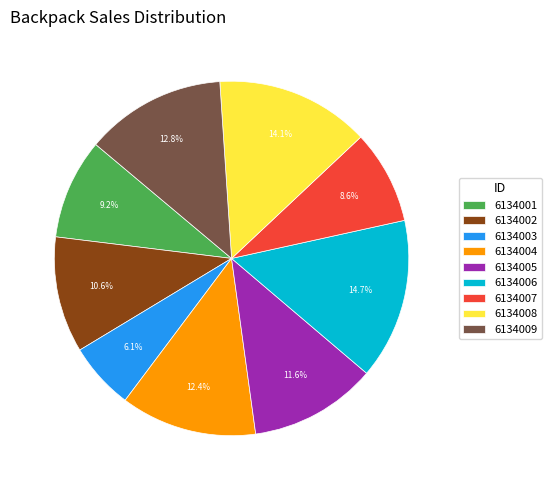

Which slice is the smallest?

6134003